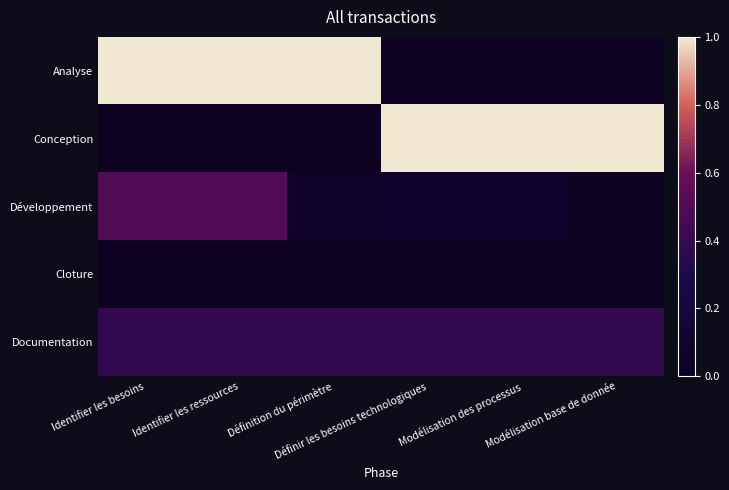

Reading left to right, transcribe all the data shown in this chart.

Analyse: Identifier les besoins=1.0	Identifier les ressources=1.0	Définition du périmètre=1.0	Définir les besoins technologiques=0.0	Modélisation des processus=0.0	Modélisation base de donnée=0.0
Conception: Identifier les besoins=0.0	Identifier les ressources=0.0	Définition du périmètre=0.0	Définir les besoins technologiques=1.0	Modélisation des processus=1.0	Modélisation base de donnée=1.0
Développement: Identifier les besoins=0.5	Identifier les ressources=0.5	Définition du périmètre=0.1	Définir les besoins technologiques=0.1	Modélisation des processus=0.1	Modélisation base de donnée=0.0
Cloture: Identifier les besoins=0.0	Identifier les ressources=0.0	Définition du périmètre=0.0	Définir les besoins technologiques=0.0	Modélisation des processus=0.0	Modélisation base de donnée=0.0
Documentation: Identifier les besoins=0.4	Identifier les ressources=0.4	Définition du périmètre=0.4	Définir les besoins technologiques=0.4	Modélisation des processus=0.4	Modélisation base de donnée=0.4